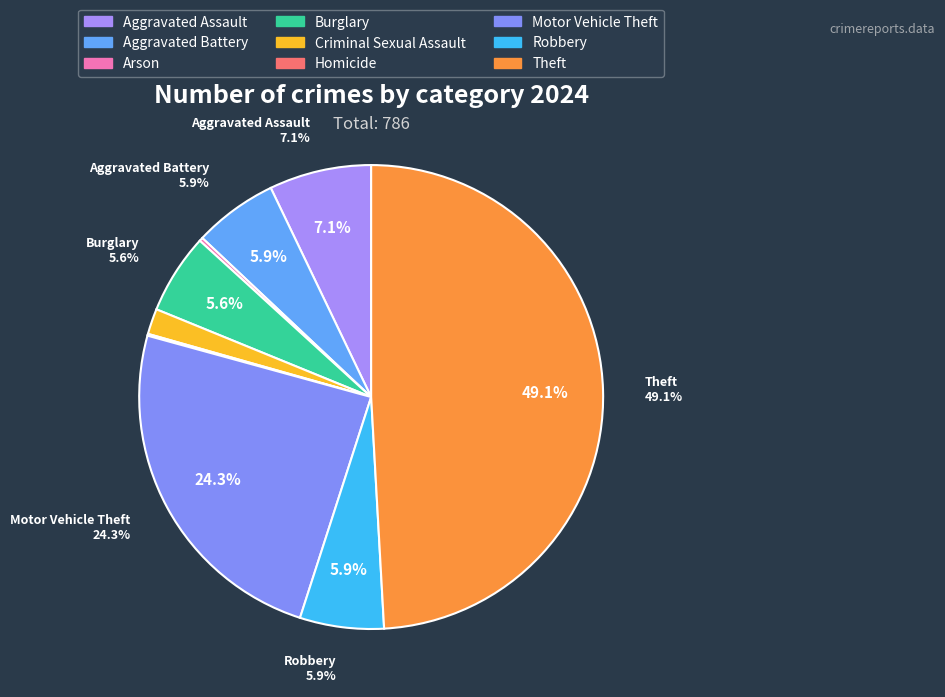

To the nearest percent, what is the combined percentage of Arson and Aggravated Battery?

6%